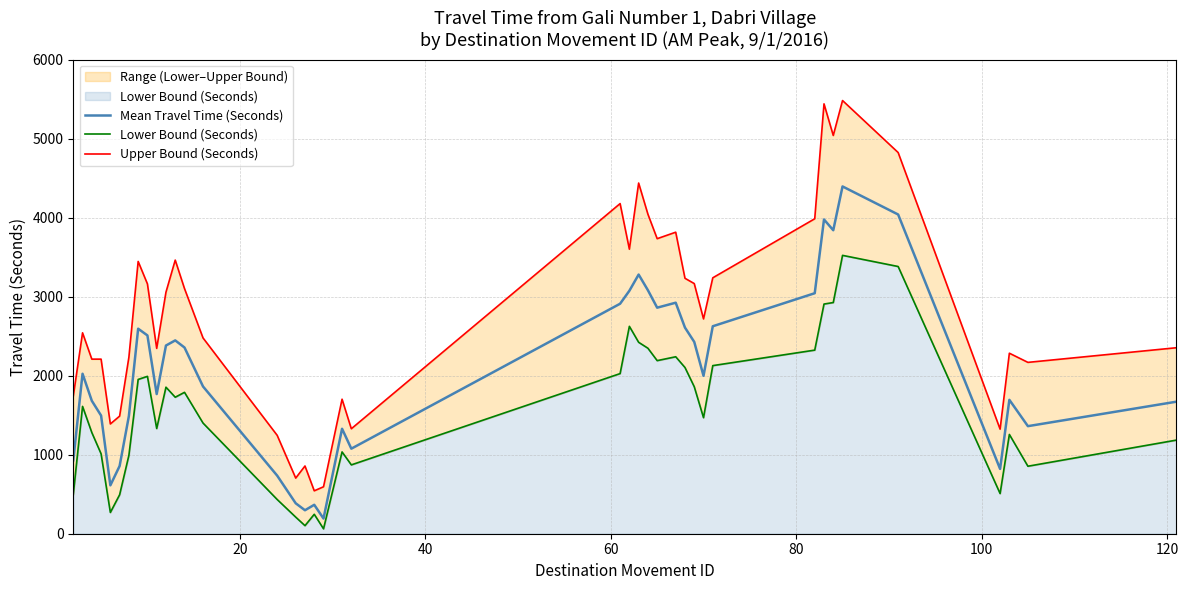

What is the lowest value of the Mean Travel Time (Seconds) series?

192